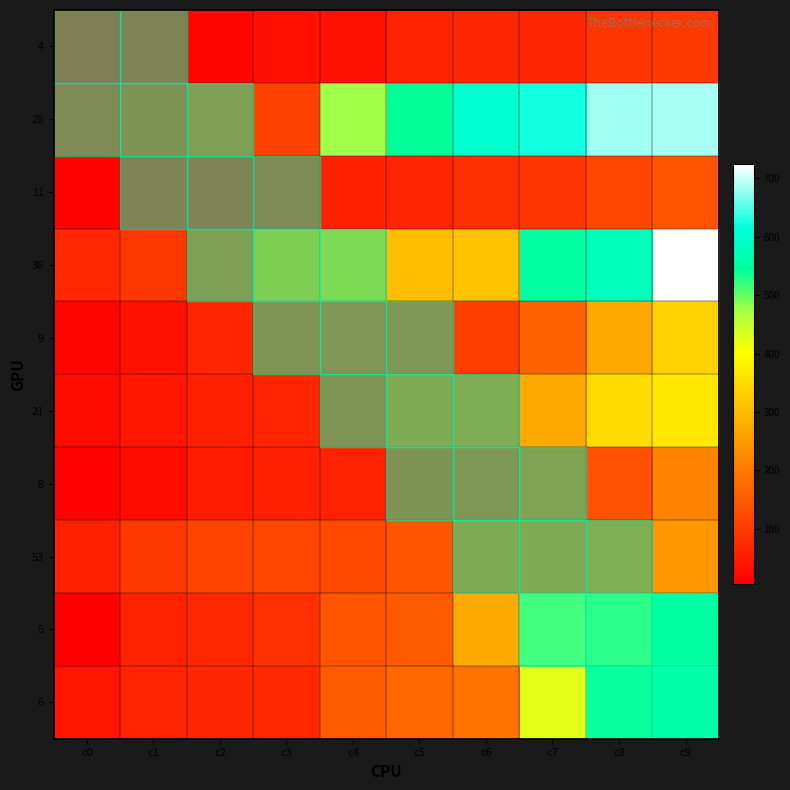

What is the maximum value shown in the chart?

724